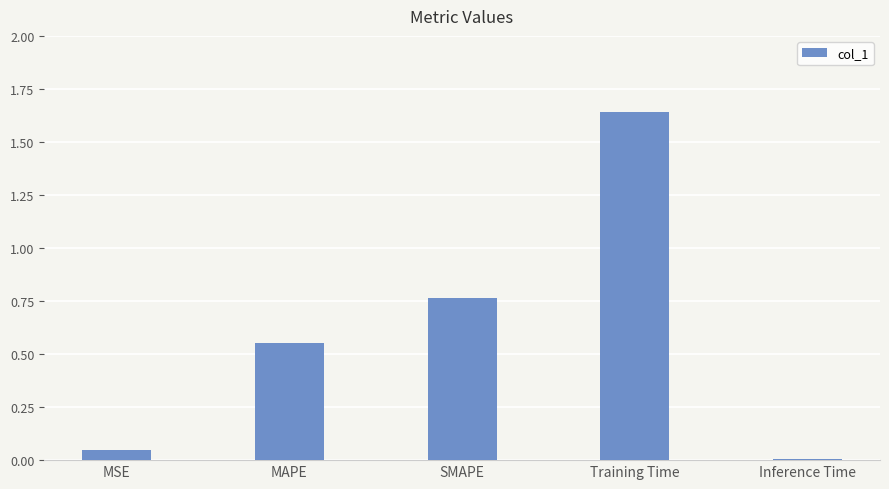

What is the ratio of the value at SMAPE to the value at Training Time?

0.5